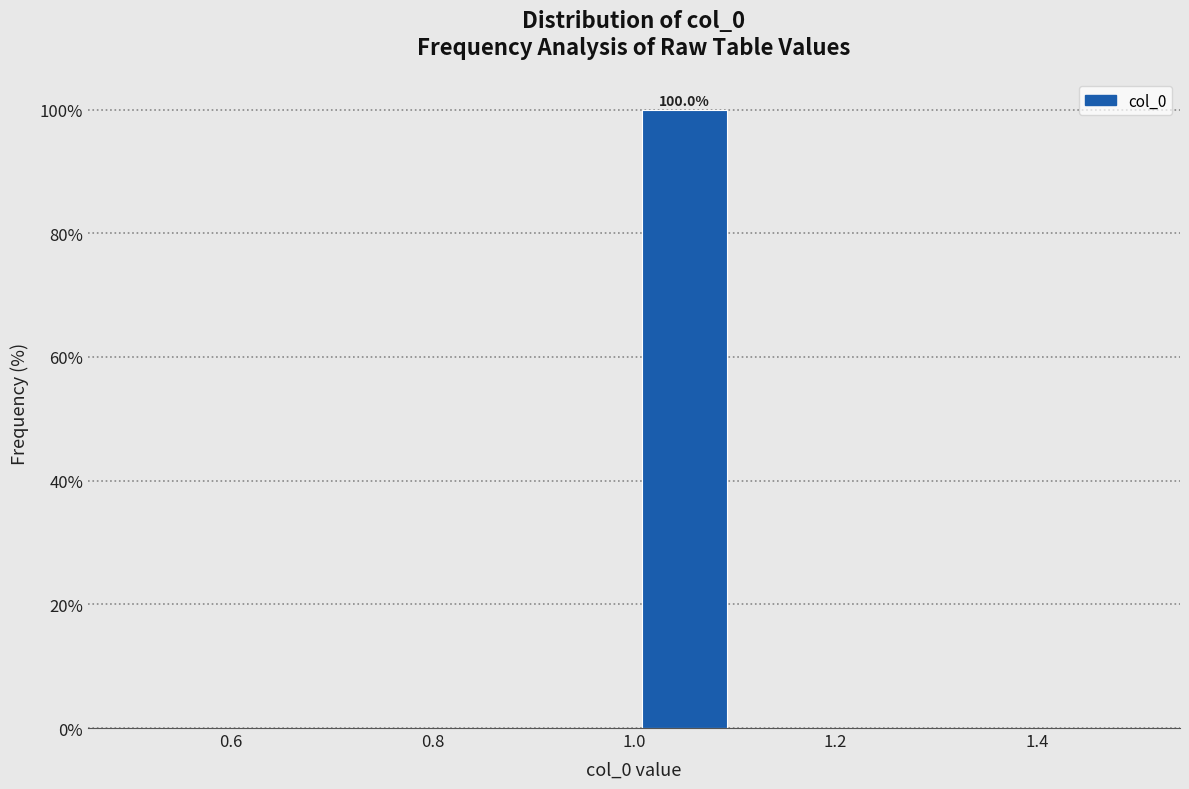

Which range on the x-axis has the tallest bar?

1.0 to 1.1